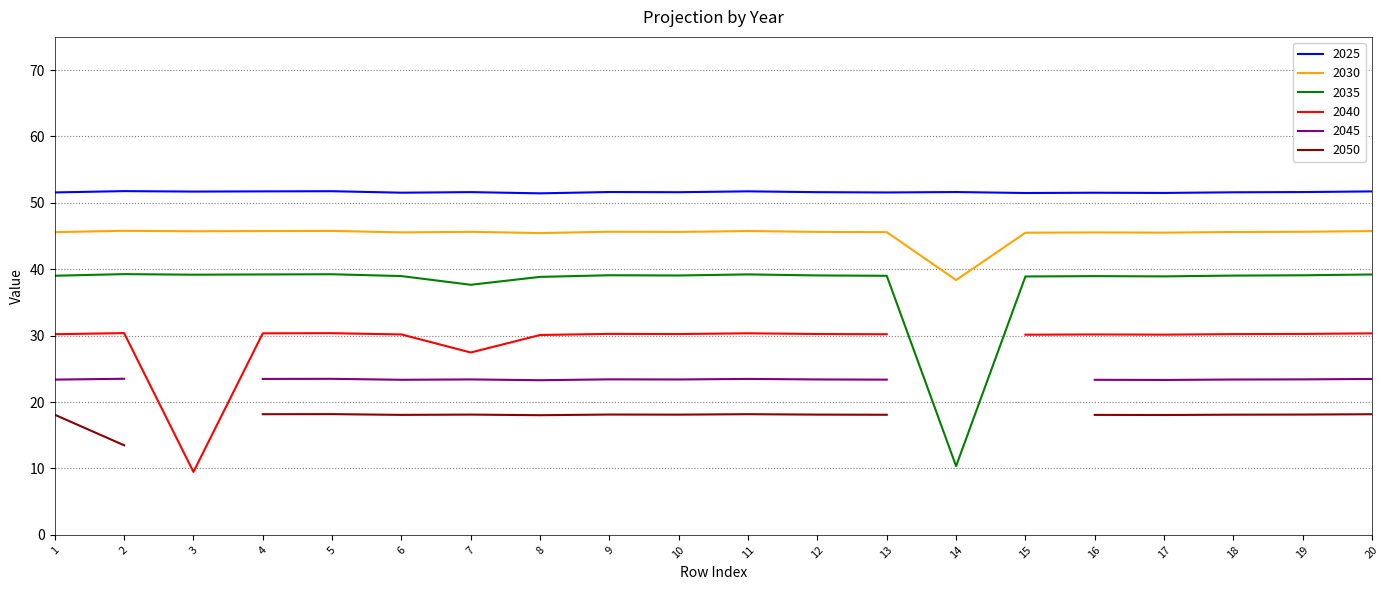

Is this an area chart (filled region under the line)?

No